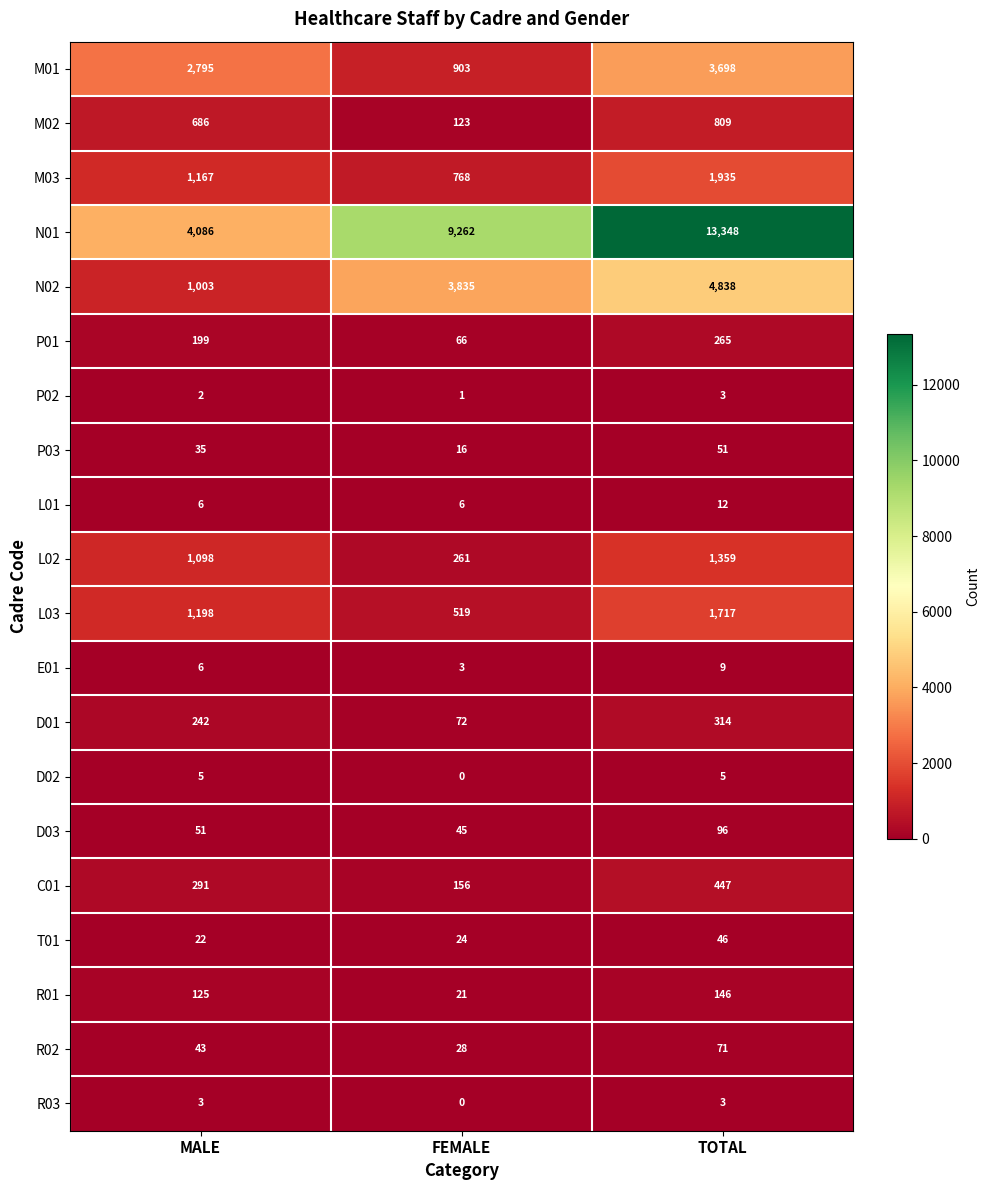

Rank the categories by R02 value from highest to lowest.

TOTAL, MALE, FEMALE